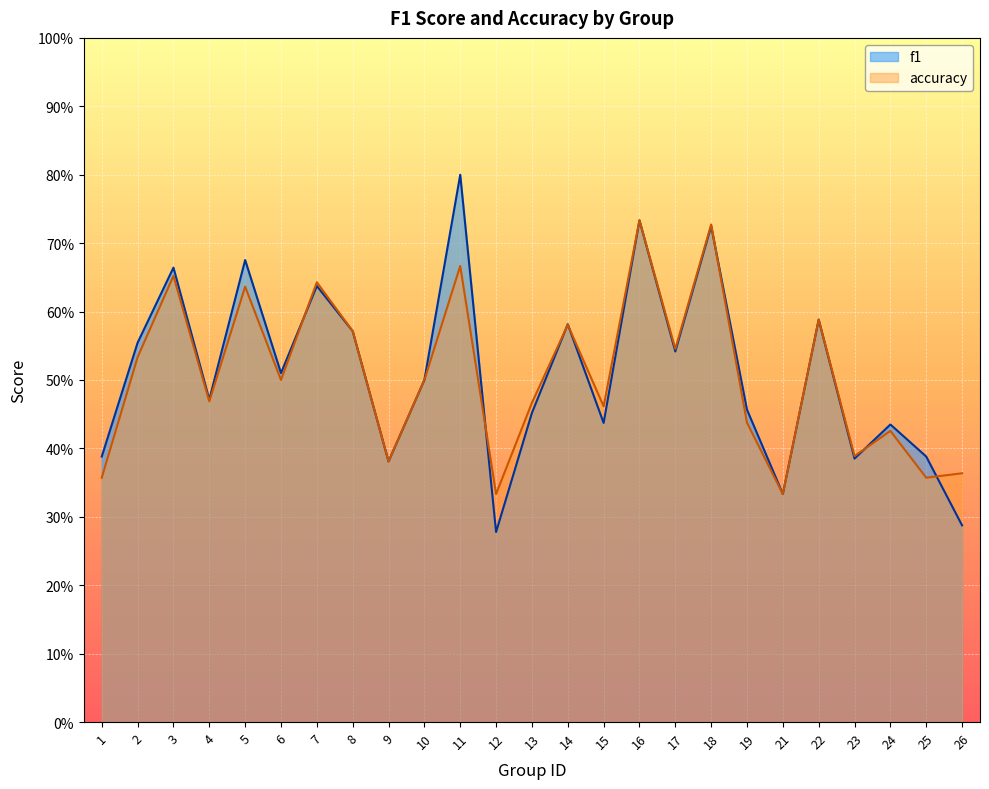

Between which two adjacent categories do f1 and accuracy first intersect?

6 and 7